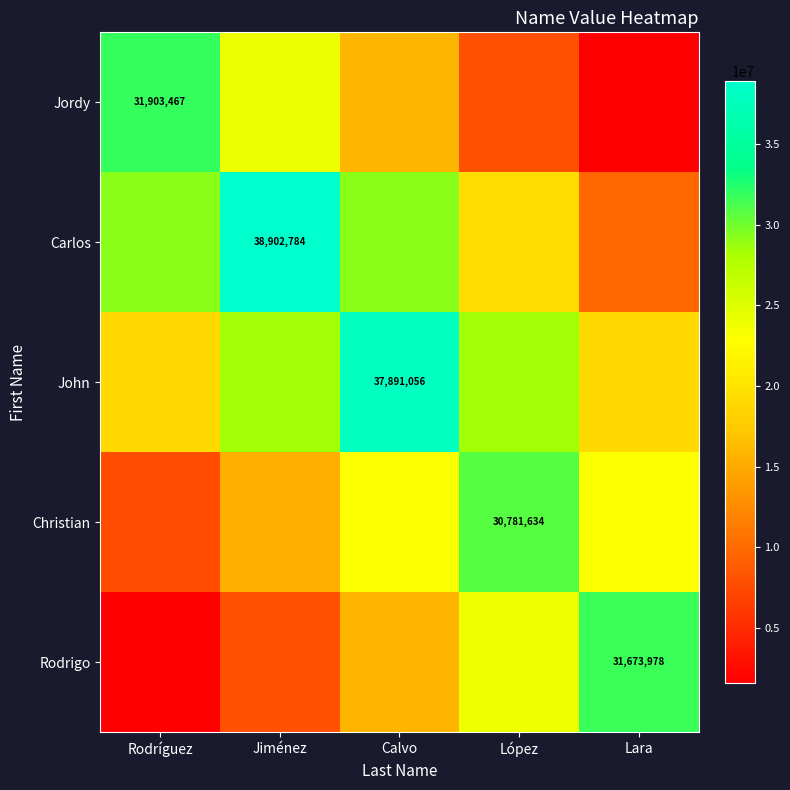

Which has a higher value, López or Rodríguez?

Rodríguez